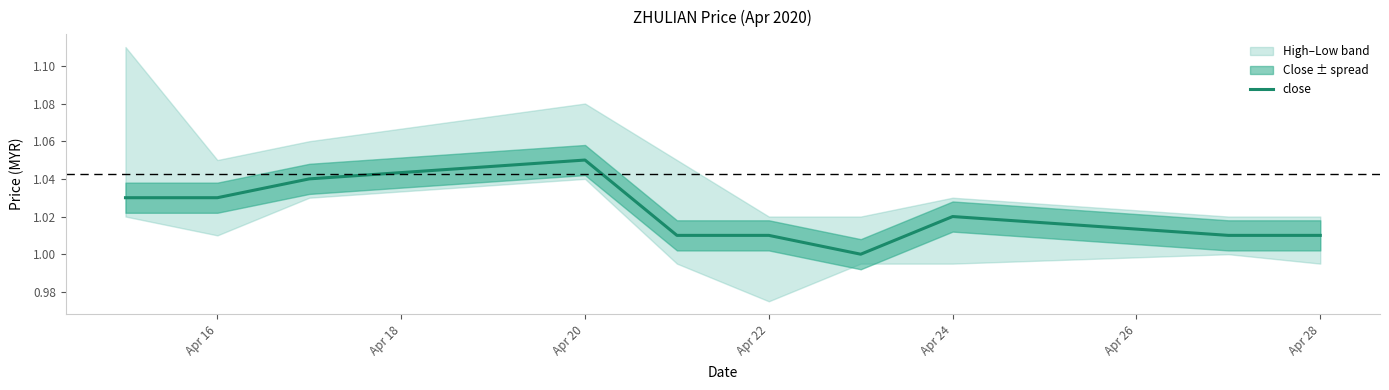

What is the difference between the maximum and minimum values?

0.1